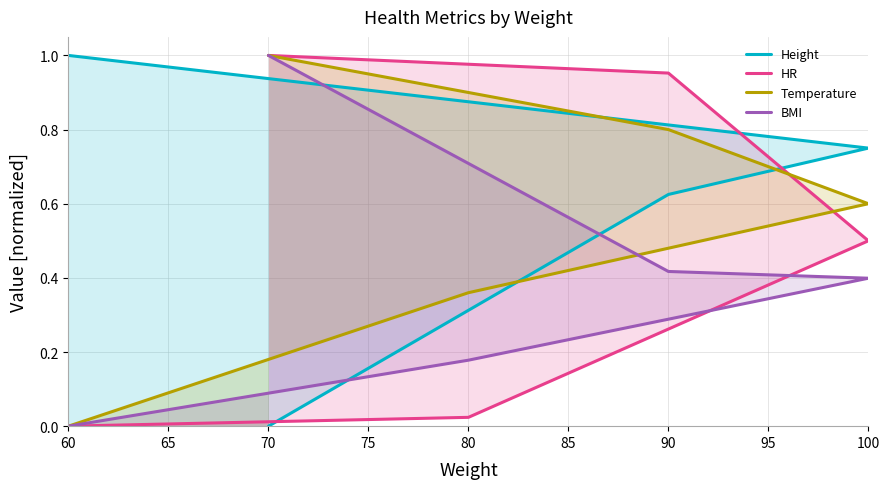

The HR series shows 0.3 at 100. True or false?

False